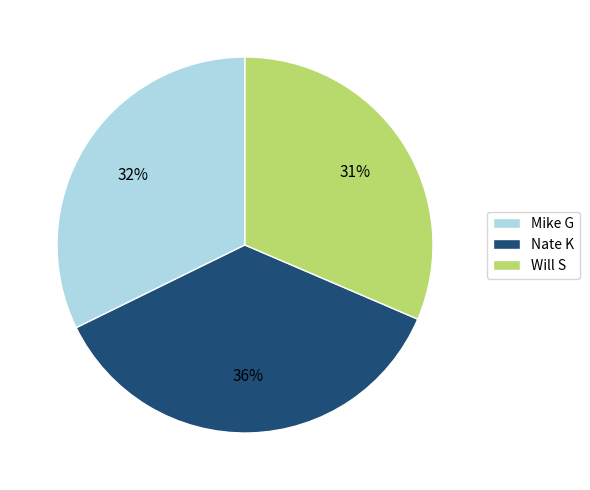

Does any single category account for the majority?

No